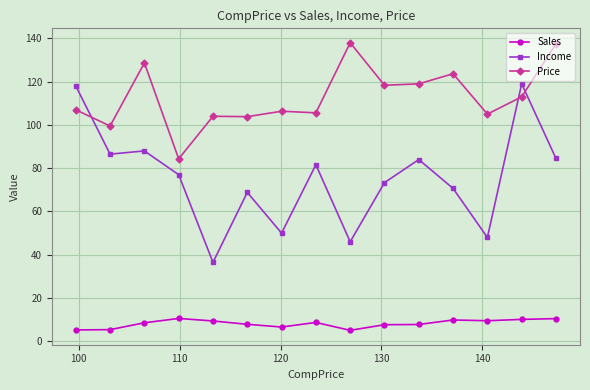

What is the maximum value shown in the chart?

138.0